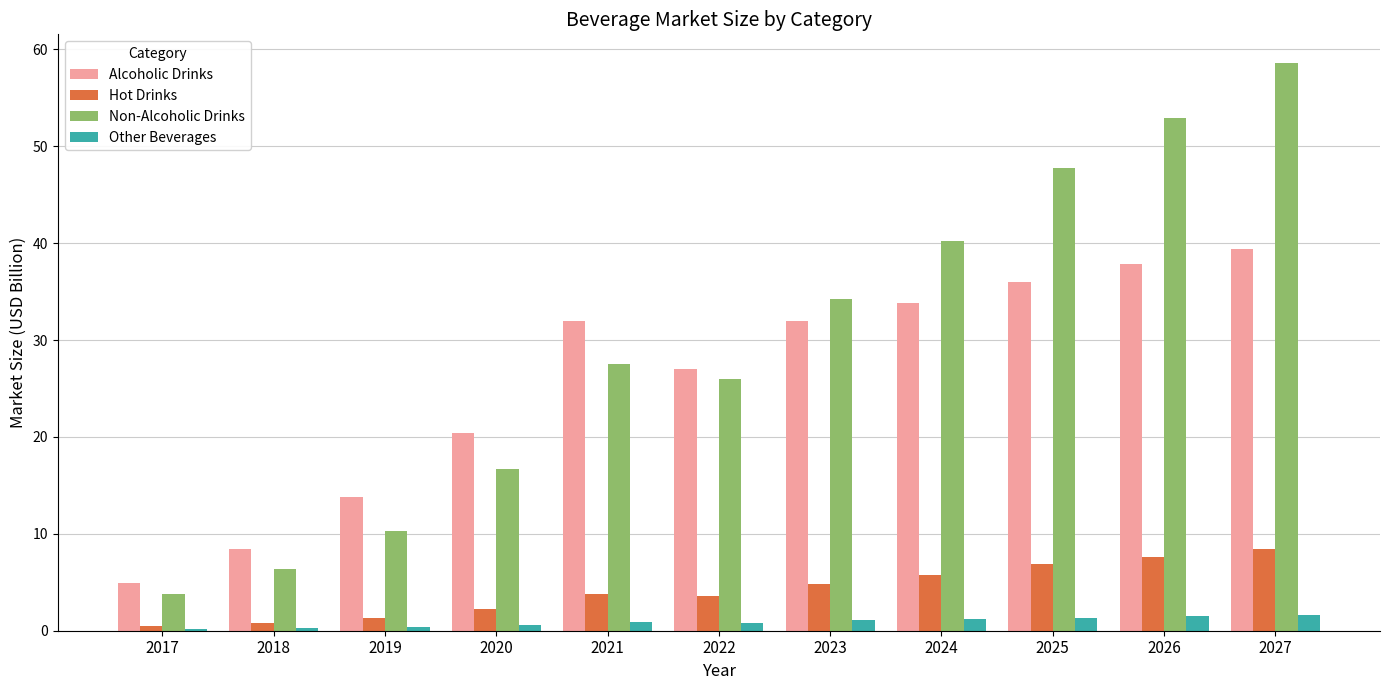

Which series has the largest range (max minus min)?

Non-Alcoholic Drinks